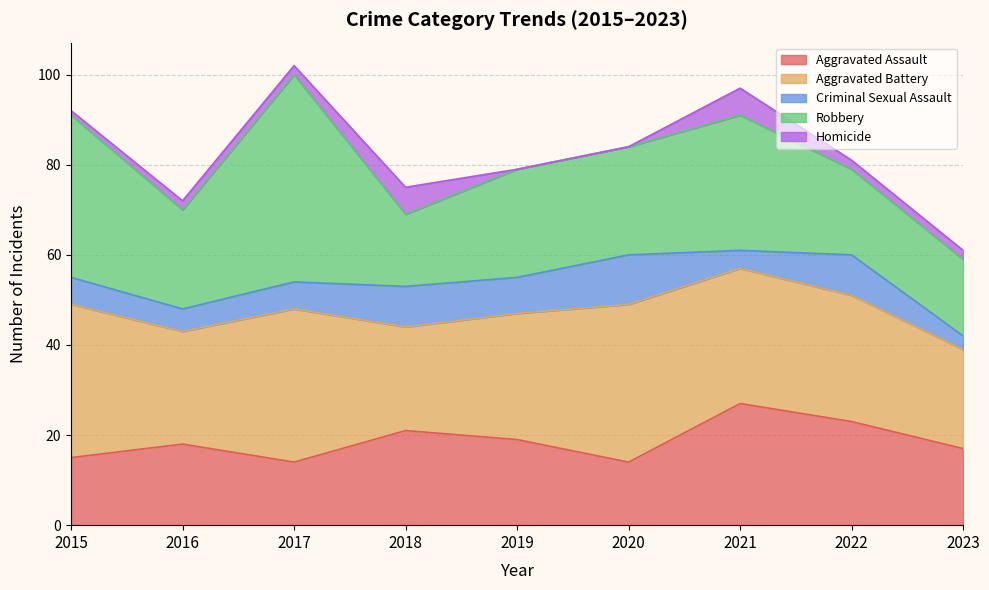

At which category is the sum across all series the highest?

2017